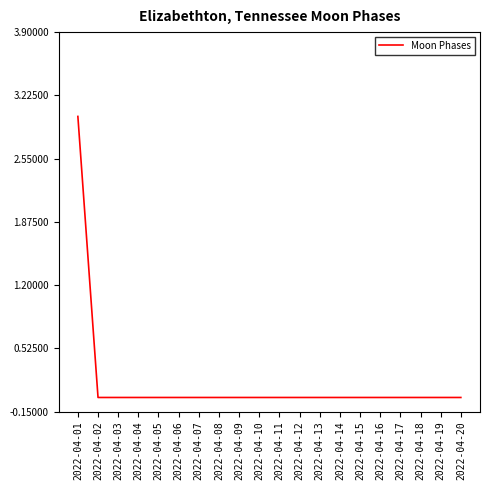

The value at 2022-04-11 is -2. True or false?

False